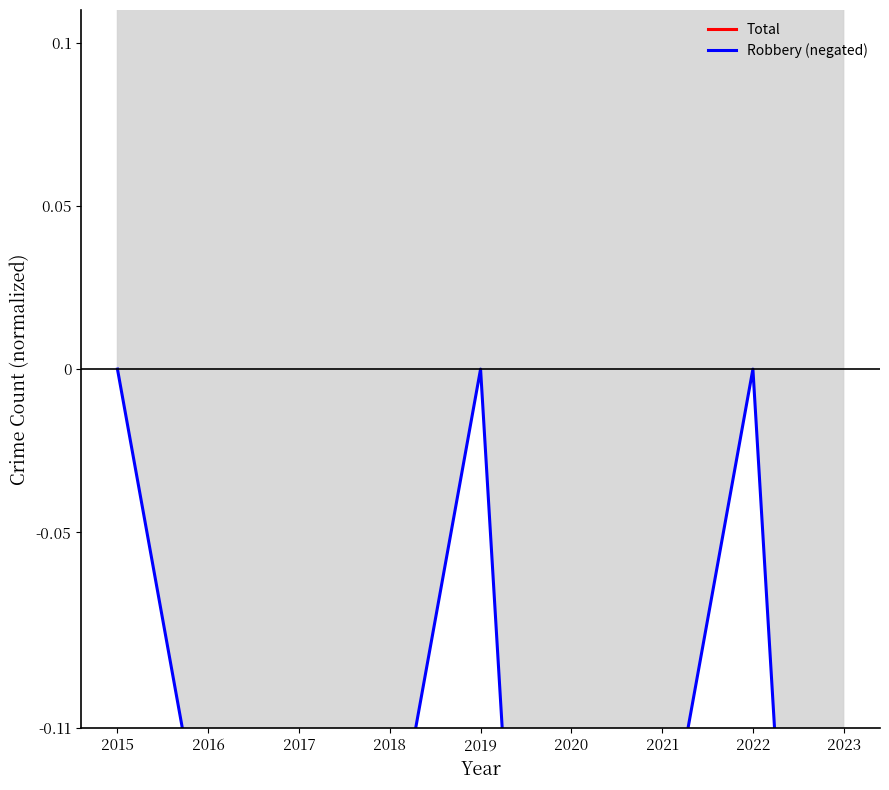

True or false: Robbery (negated) and Total cross at least once.

False